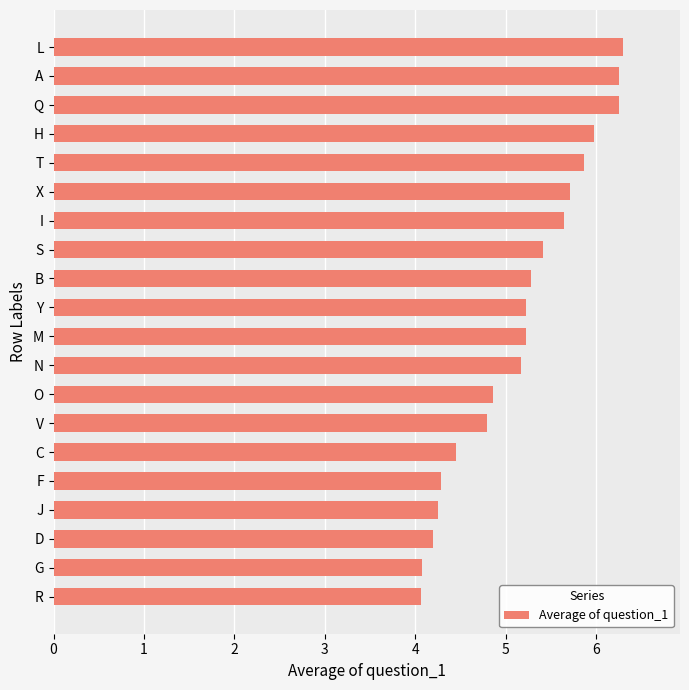

What is the ratio of the value at F to the value at D?

1.0